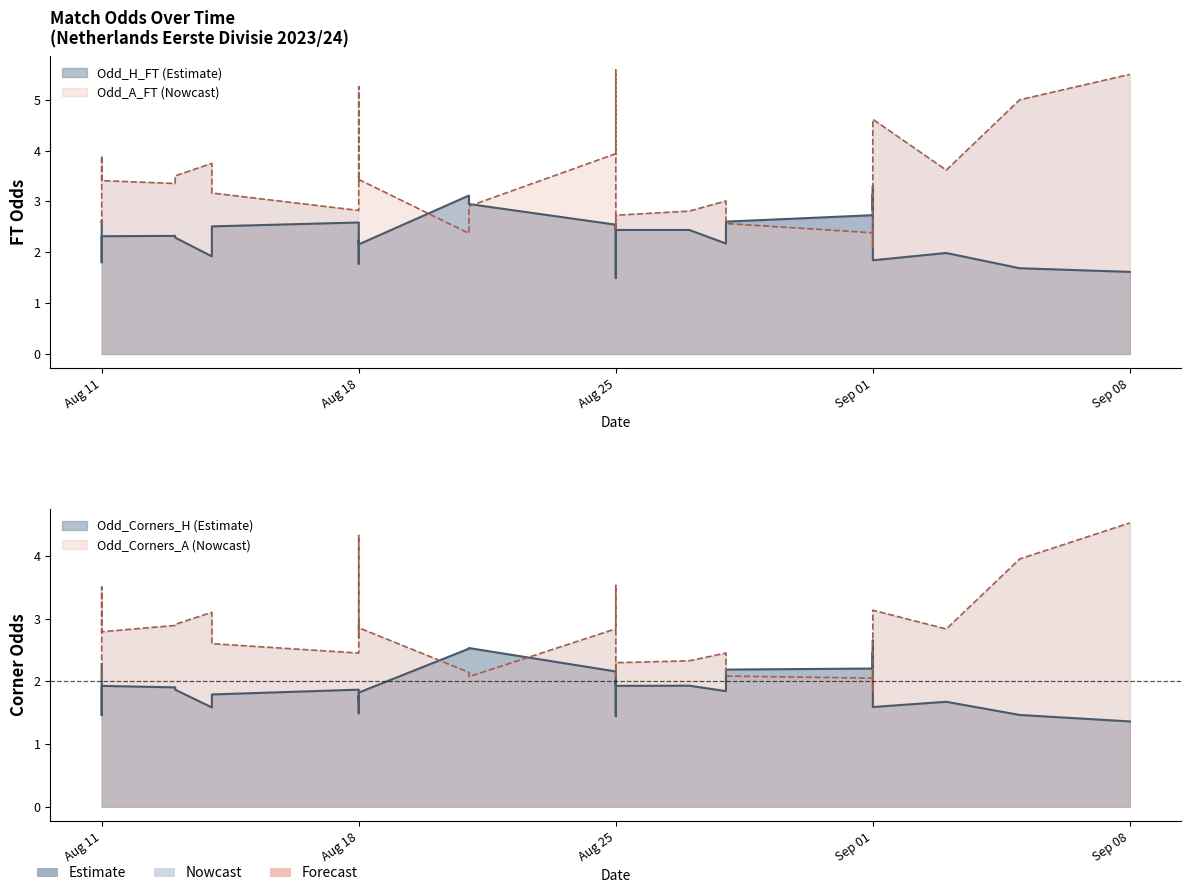

What are all the series names shown in the legend?

Odd_H_FT, Odd_A_FT, Odd_Corners_H, Odd_Corners_A